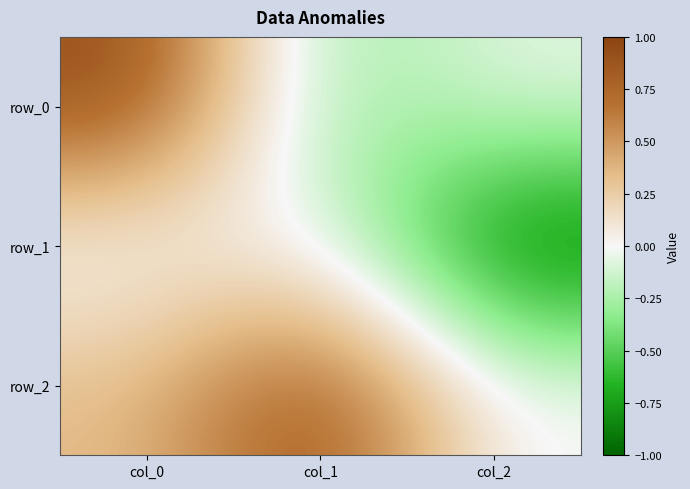

What is the average value of the row_0 series?

0.2